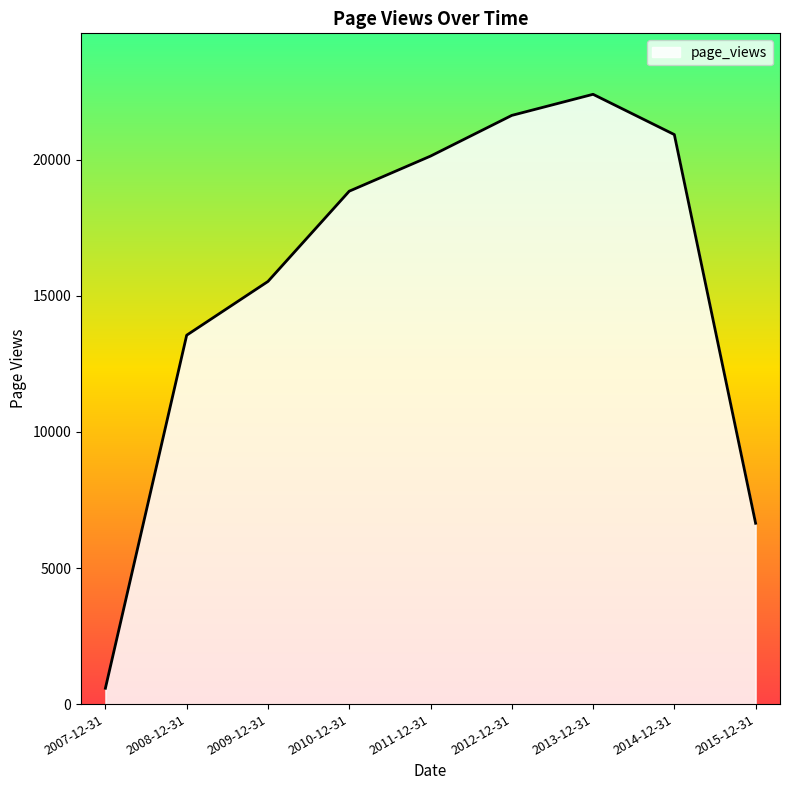

At which label is the value closest to 11495?

2008-12-31